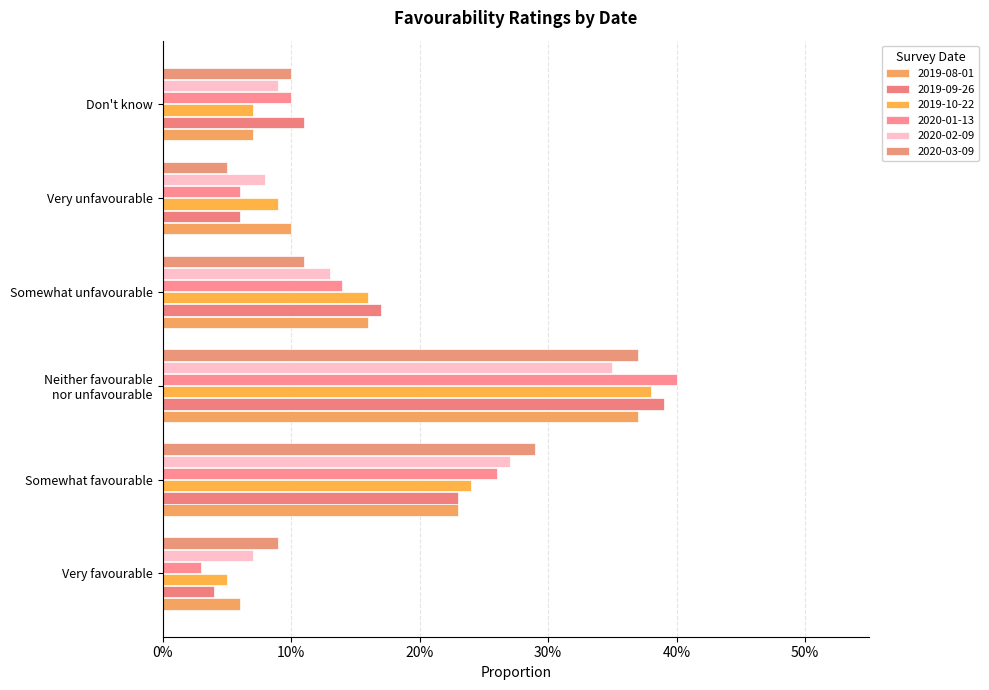

How many bars are there in total?

36